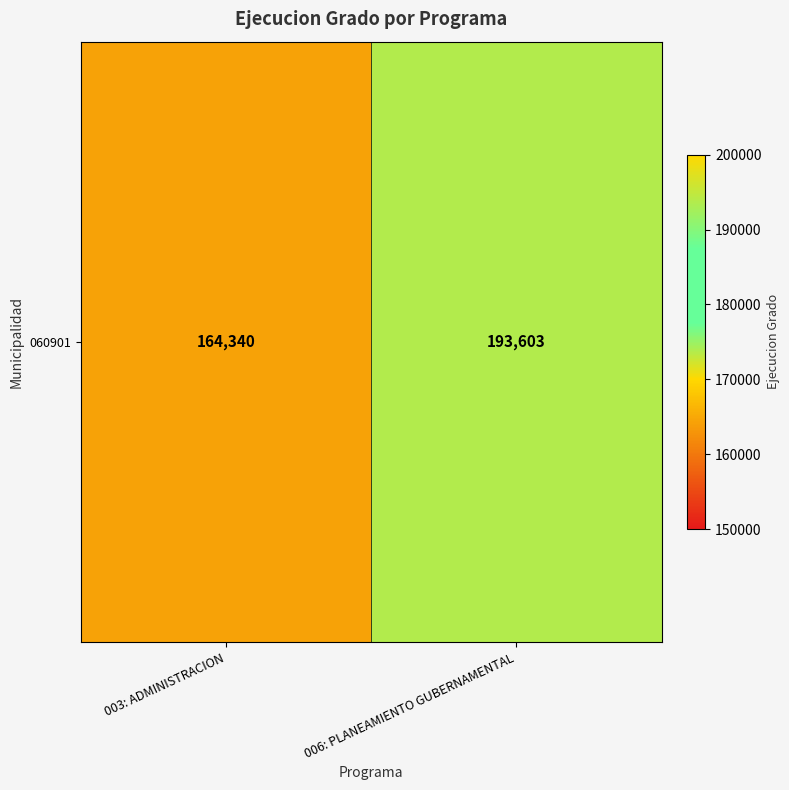

List the labels in order of value, smallest first.

003: ADMINISTRACION, 006: PLANEAMIENTO GUBERNAMENTAL